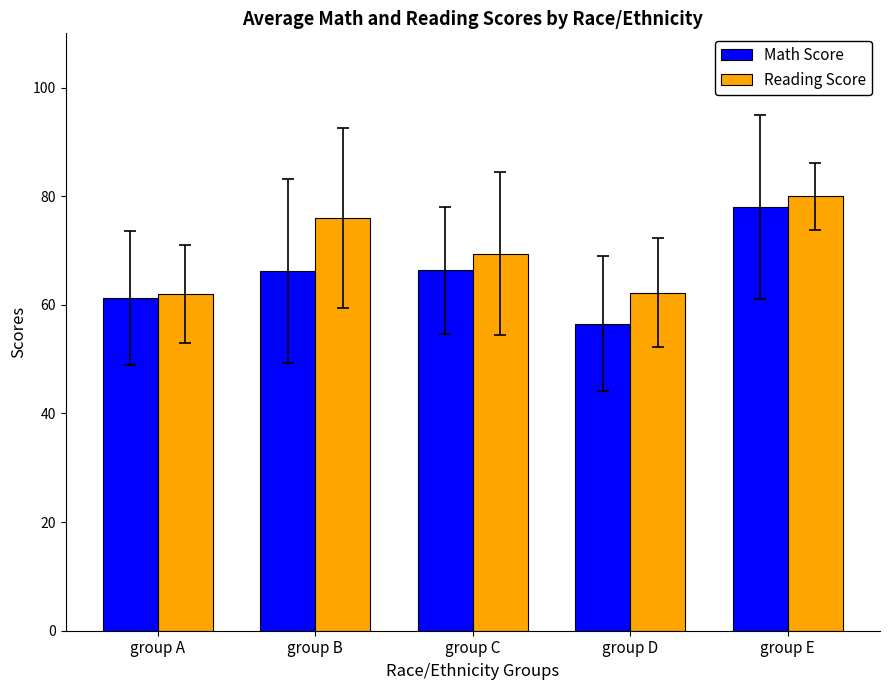

Which category has the highest value in the Reading Score series?

group E